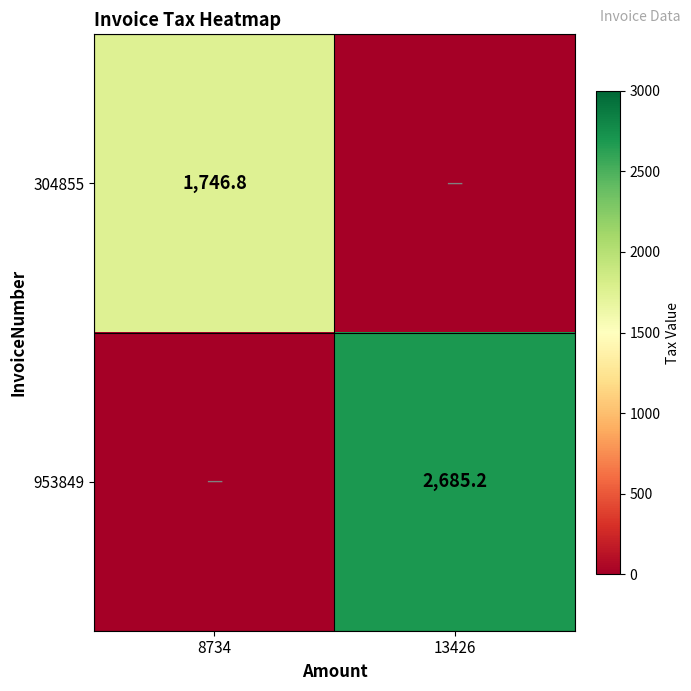

Is it true that 953849 equals 2685.2 at 13426?

True